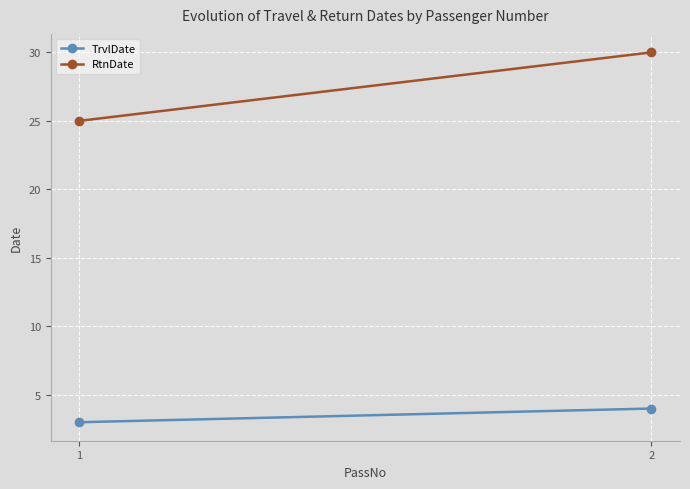

What value does the TrvlDate series have at 2?

4